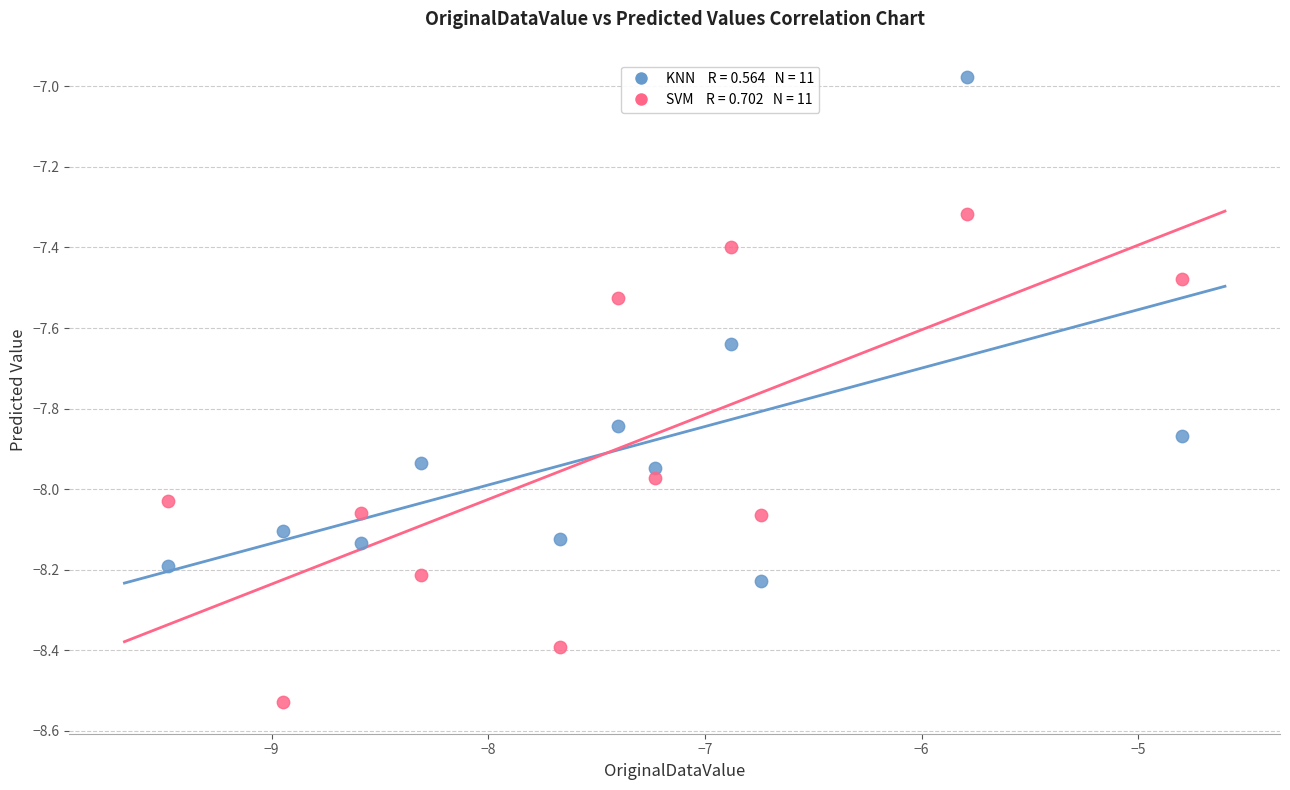

Across all data points, what is the range of X values (max minus min)?

4.7